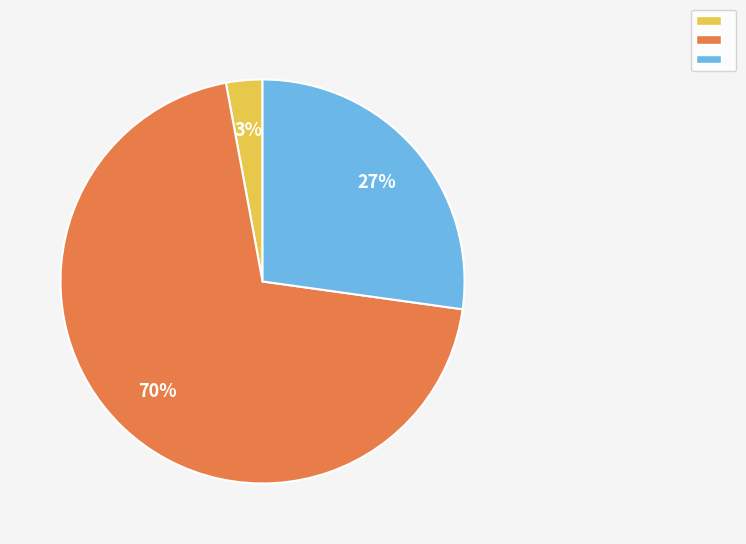

To the nearest percent, what is the average slice percentage?

33%